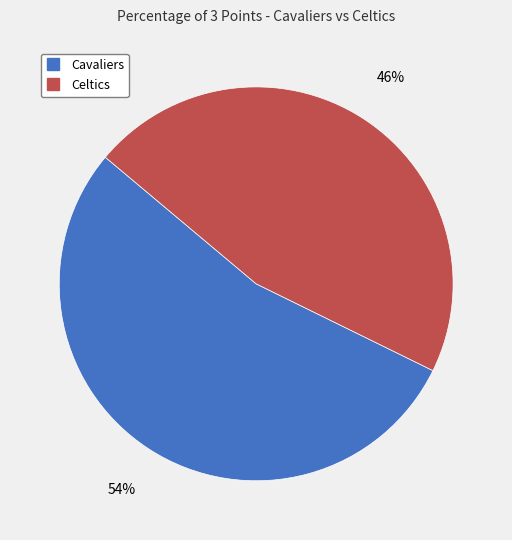

Between Cavaliers and Celtics, which is larger?

Cavaliers